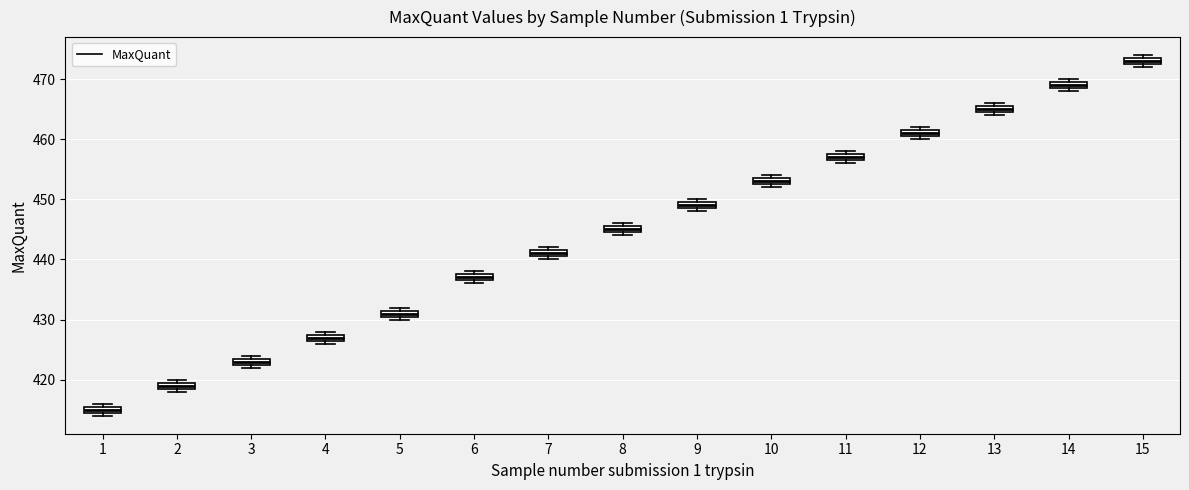

Which box's median line is the highest?

15